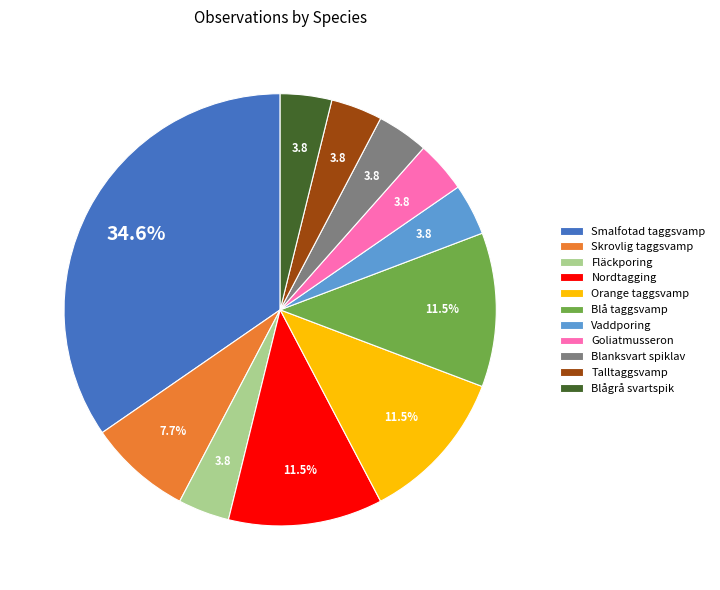

What is the largest slice in the pie chart?

Smalfotad taggsvamp